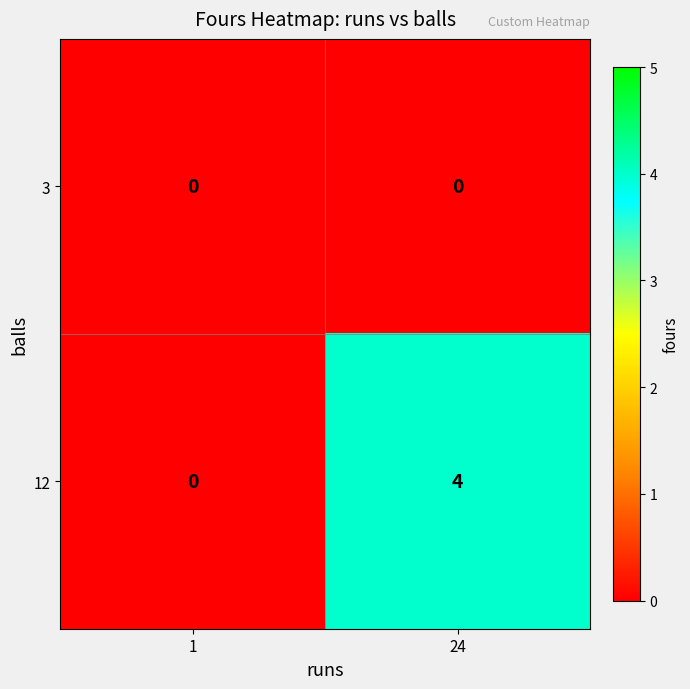

Reading left to right, extract all data points from this chart.

3: 1=0	24=0
12: 1=0	24=4